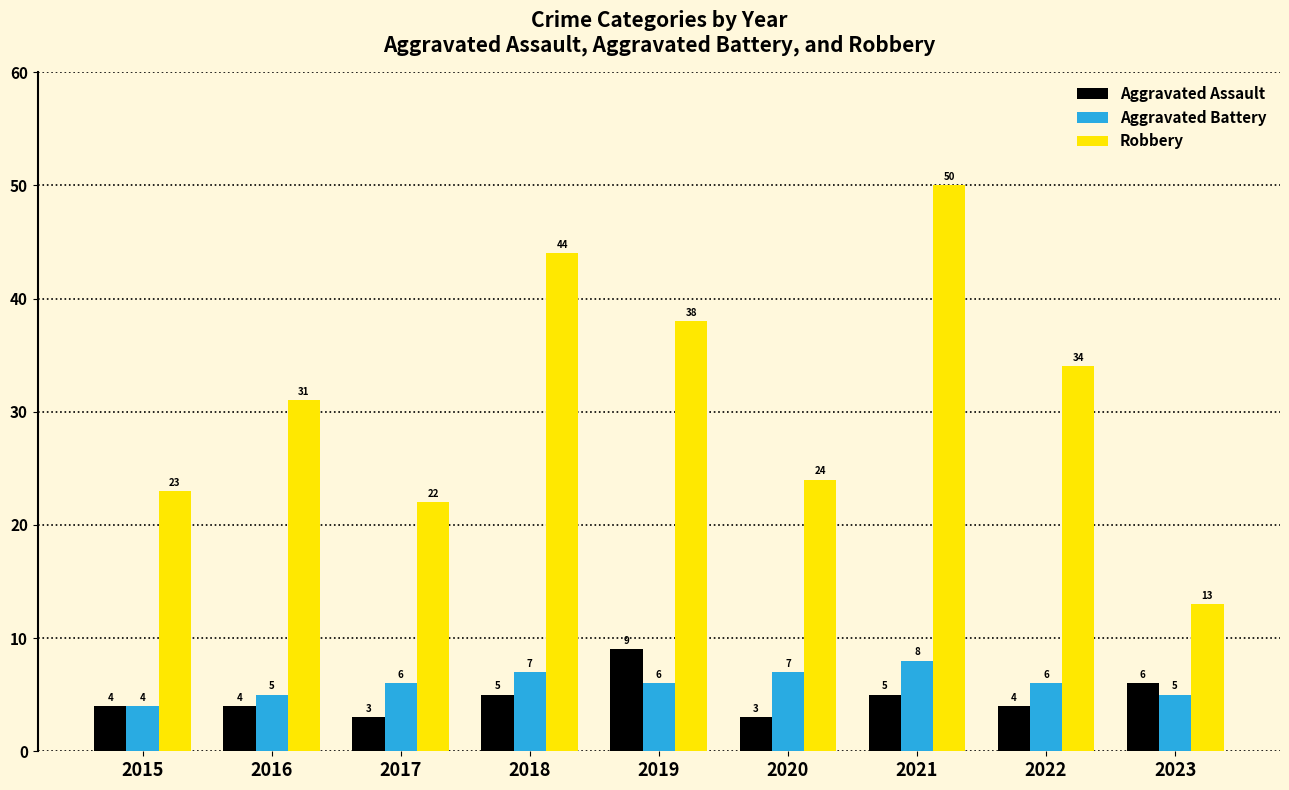

At how many categories does at least one series exceed 6?

9